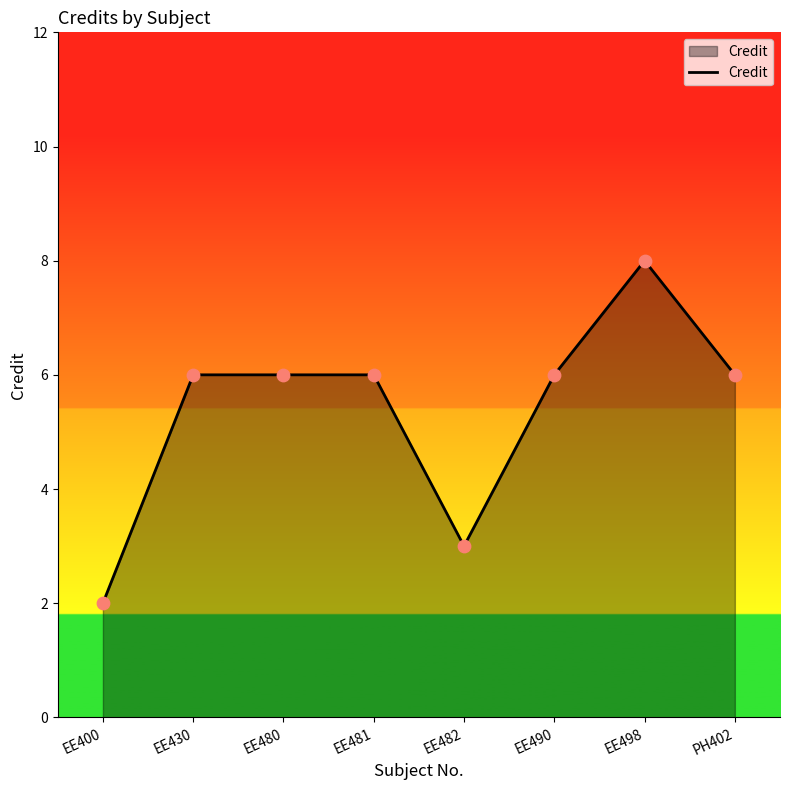

Approximately how many times larger is the value at EE400 compared to EE490?

0.3